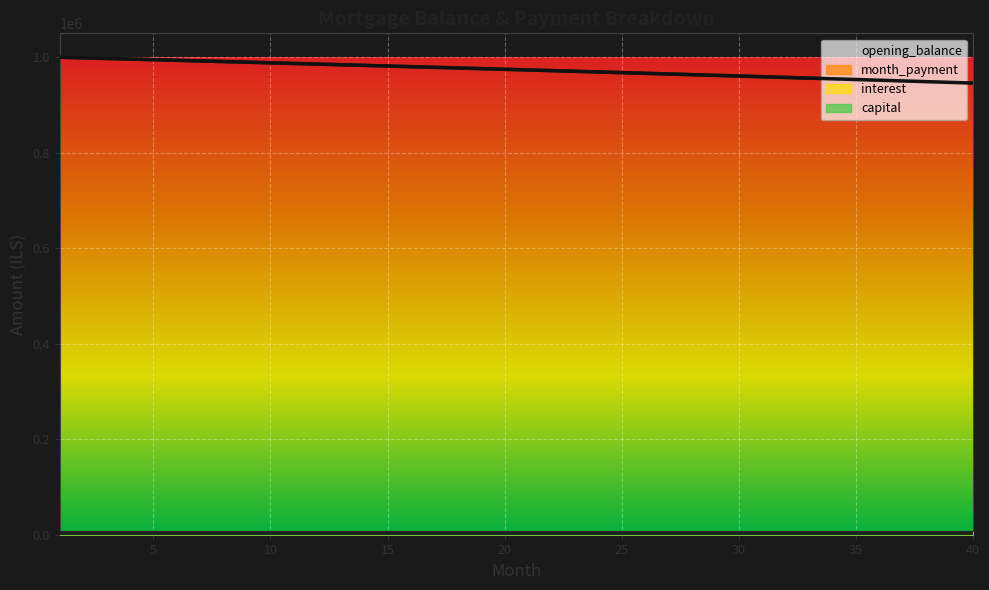

At which category is the sum across all series the highest?

1